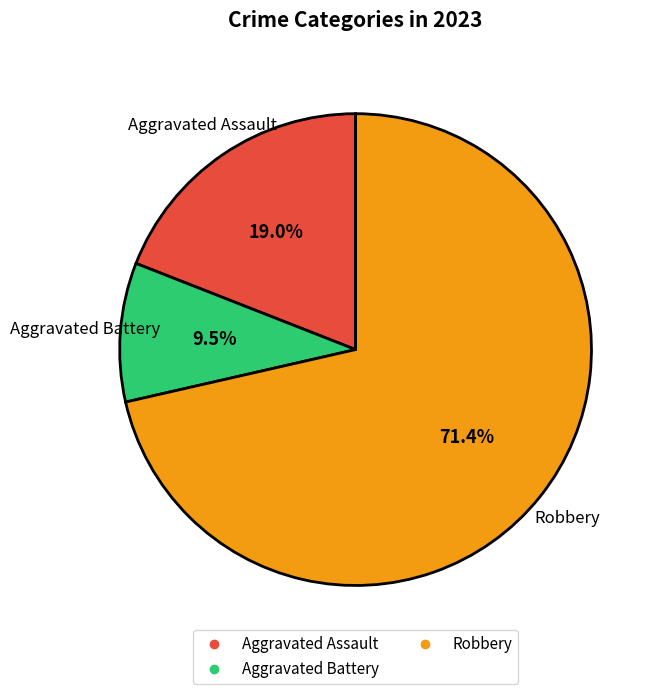

Does any single category account for the majority?

Yes